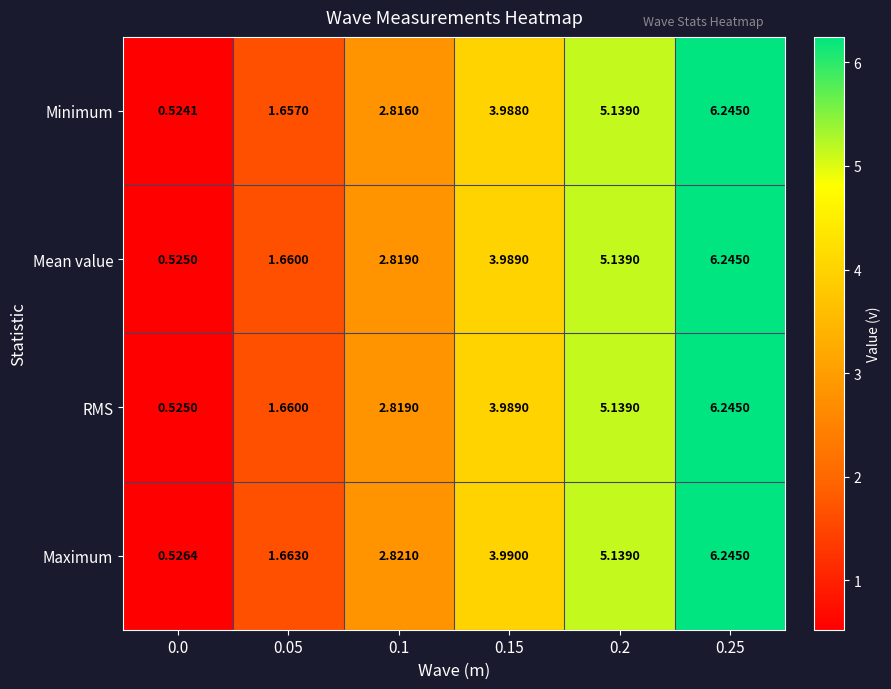

Is the value of Mean value at 0.05 greater than the value of Minimum at 0.05?

Yes